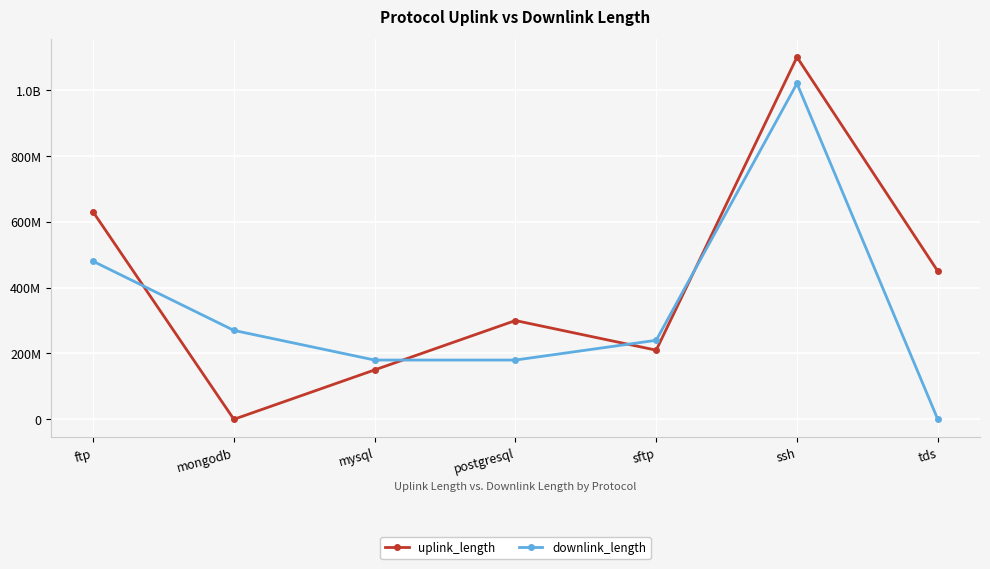

Rank the categories by downlink_length value from highest to lowest.

ssh, ftp, mongodb, sftp, mysql, postgresql, tds